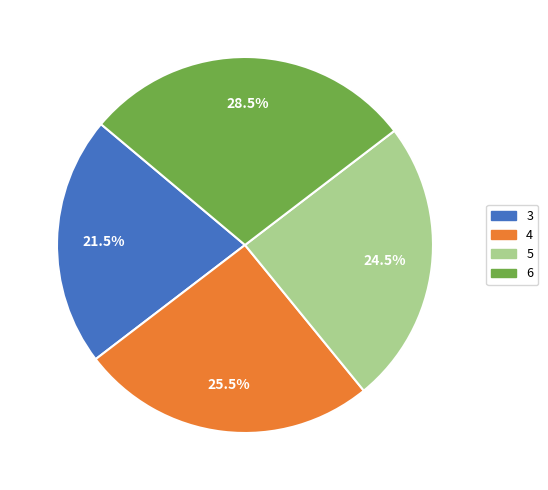

Which category has the smallest portion of the pie?

3